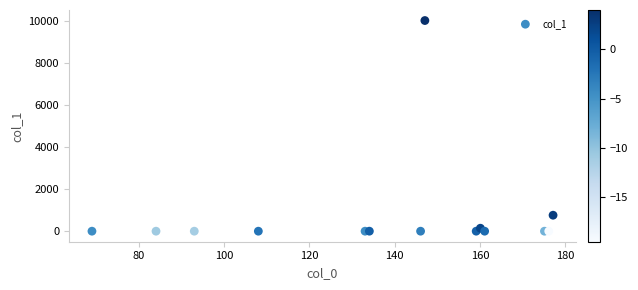

What Y value in the scatter plot is closest to 5000?

758.6